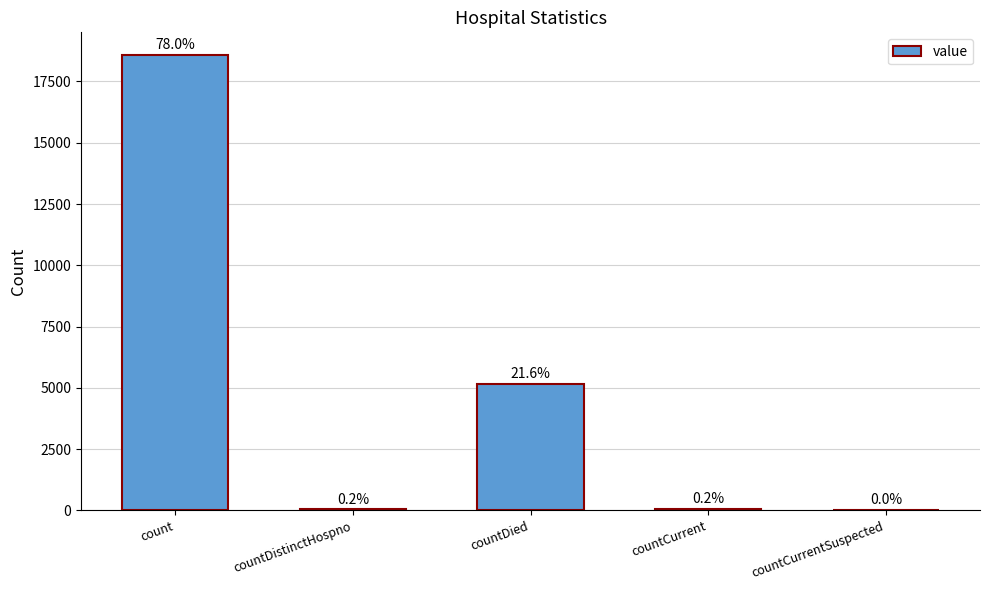

What is the label of the 3rd bar from the right?

countDied